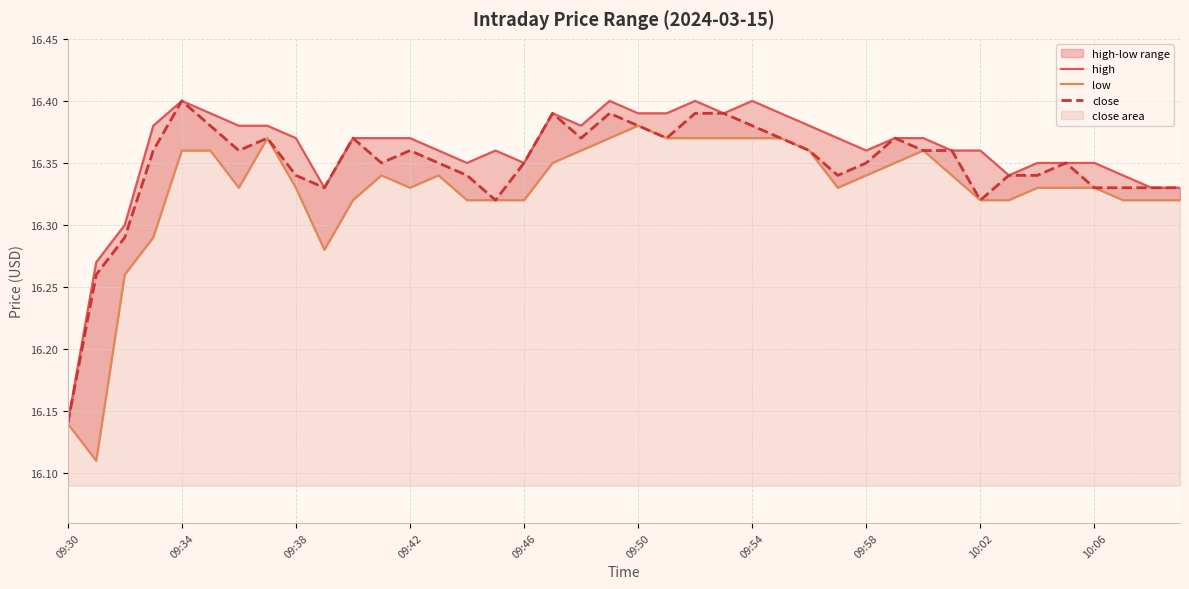

At which label does close reach its peak?

09:34